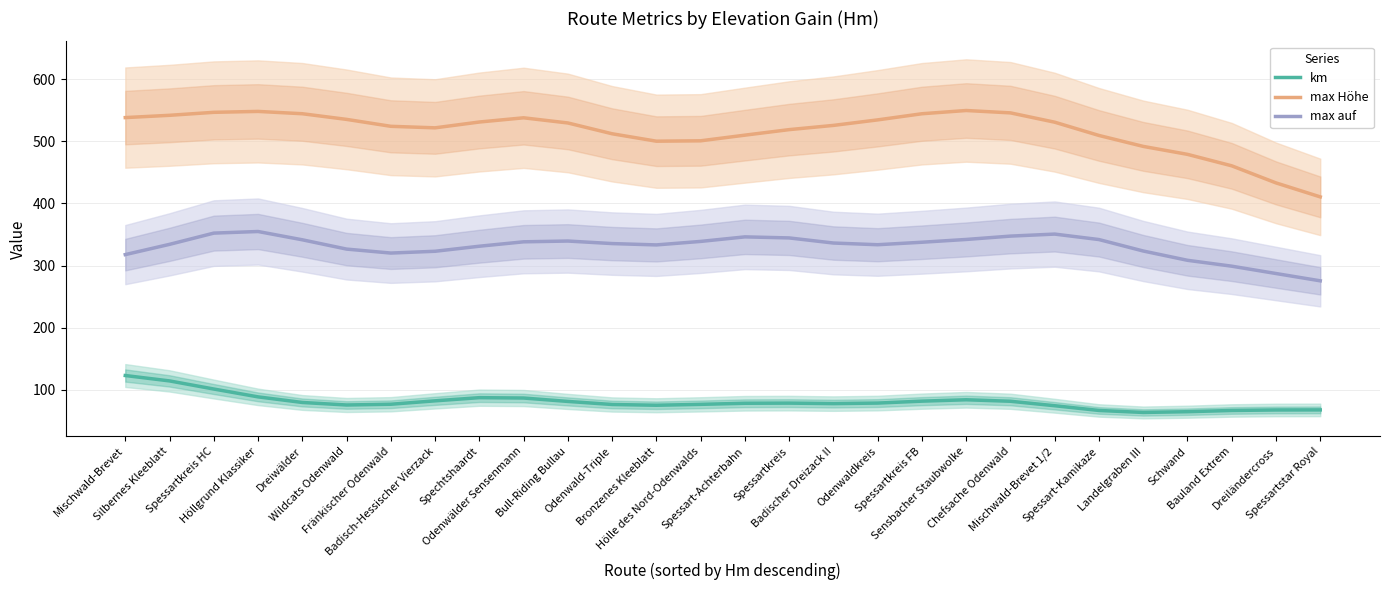

What is the greatest value displayed?

549.8